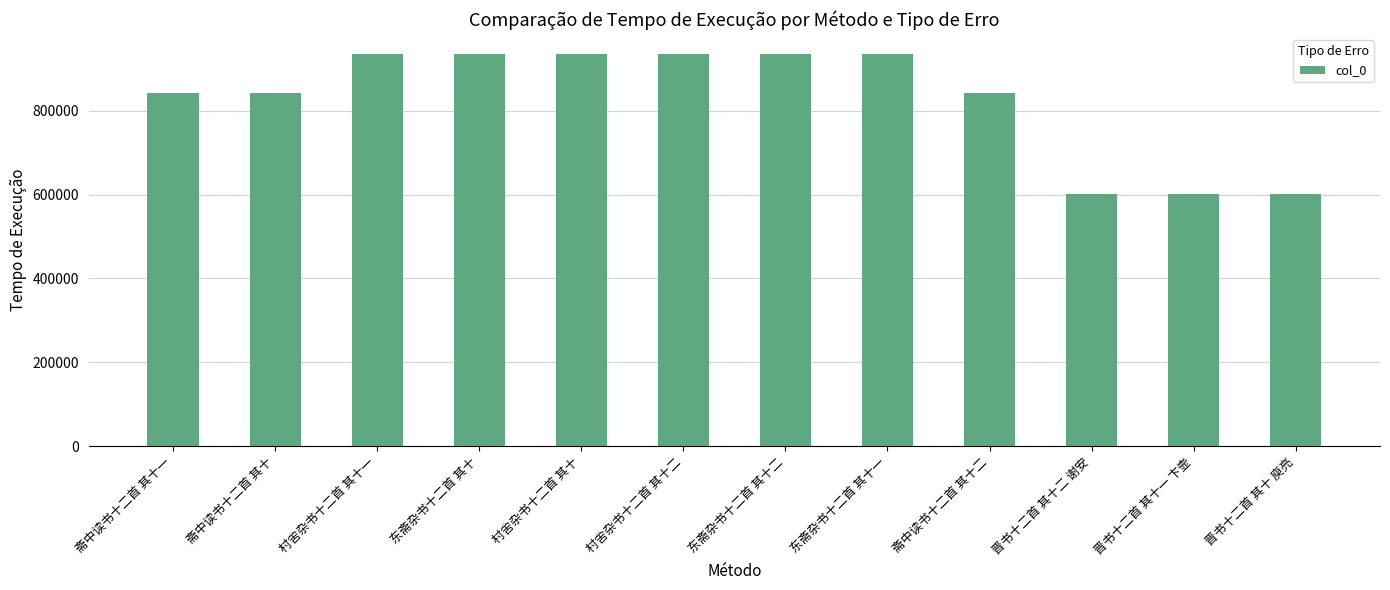

How many categories are shown in the chart?

12